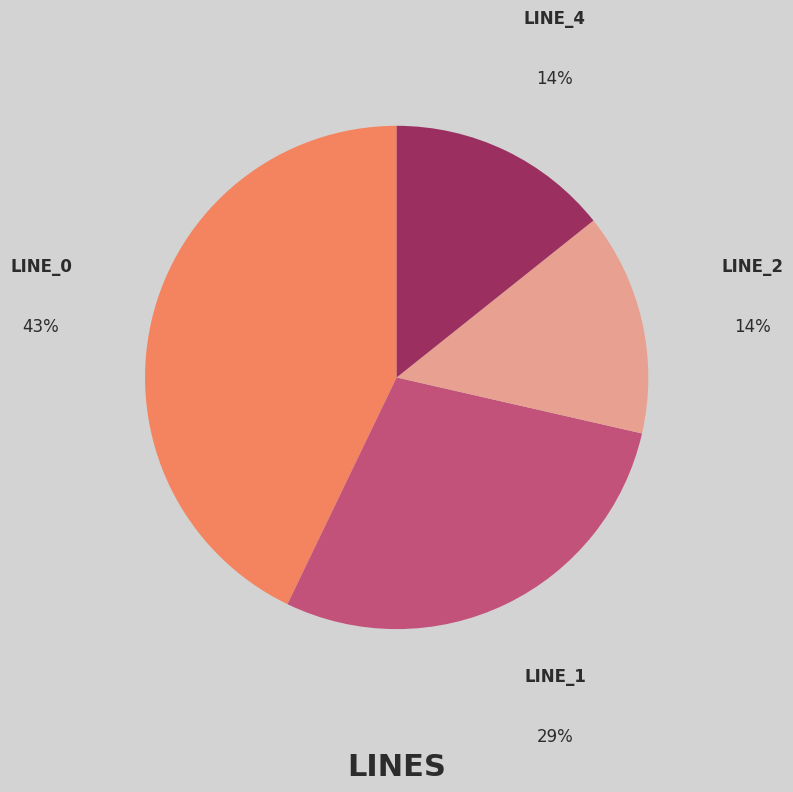

To the nearest percent, what is the difference between the largest and smallest slice percentages?

29%